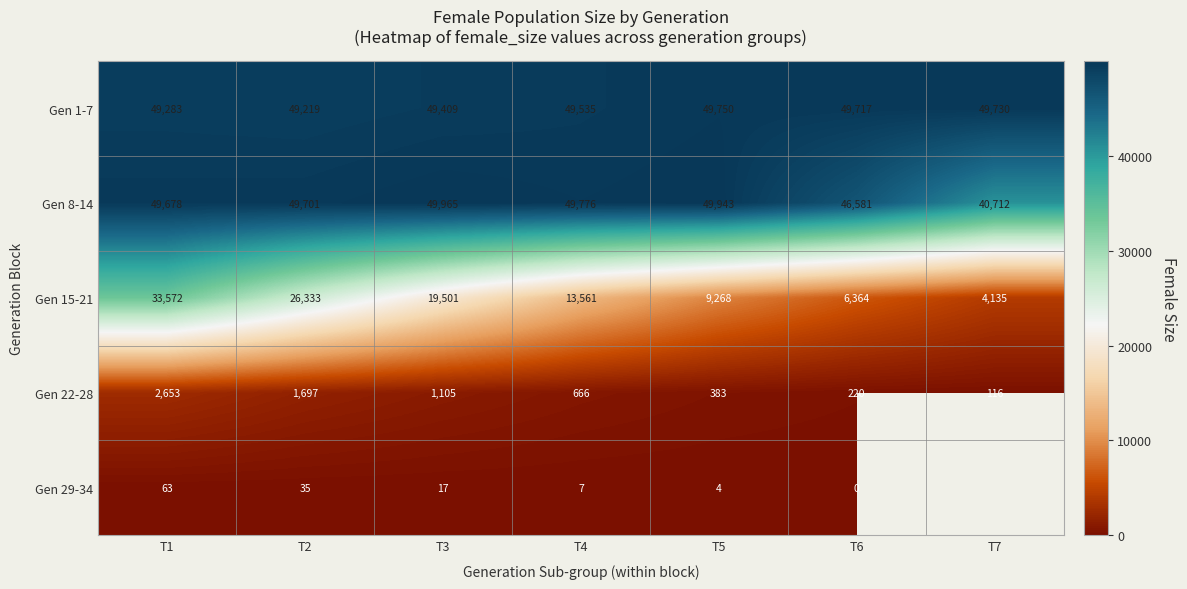

What is the difference between the highest and lowest values at T3?

49948